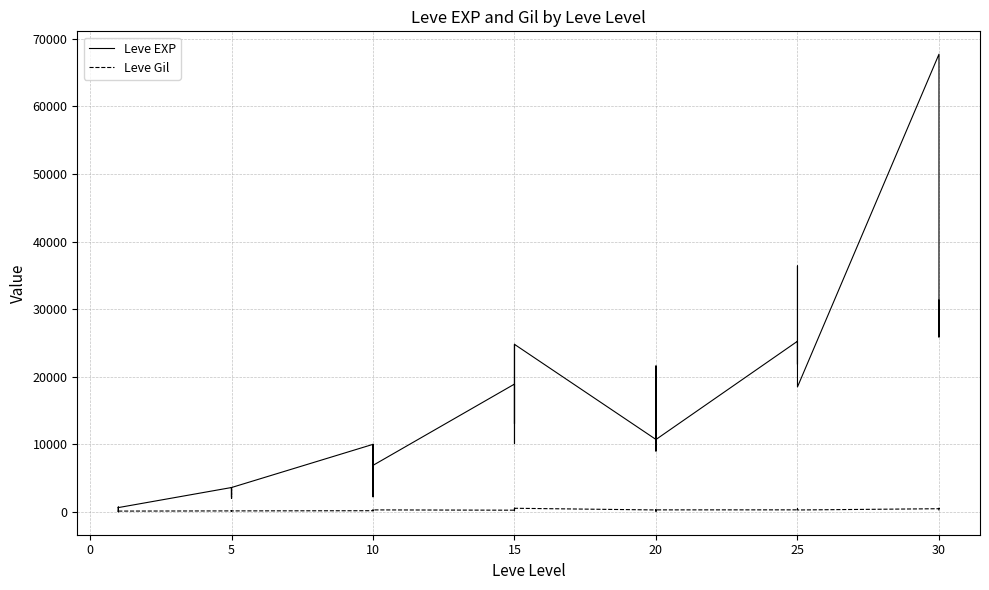

What is the highest value of the Leve Gil series?

532